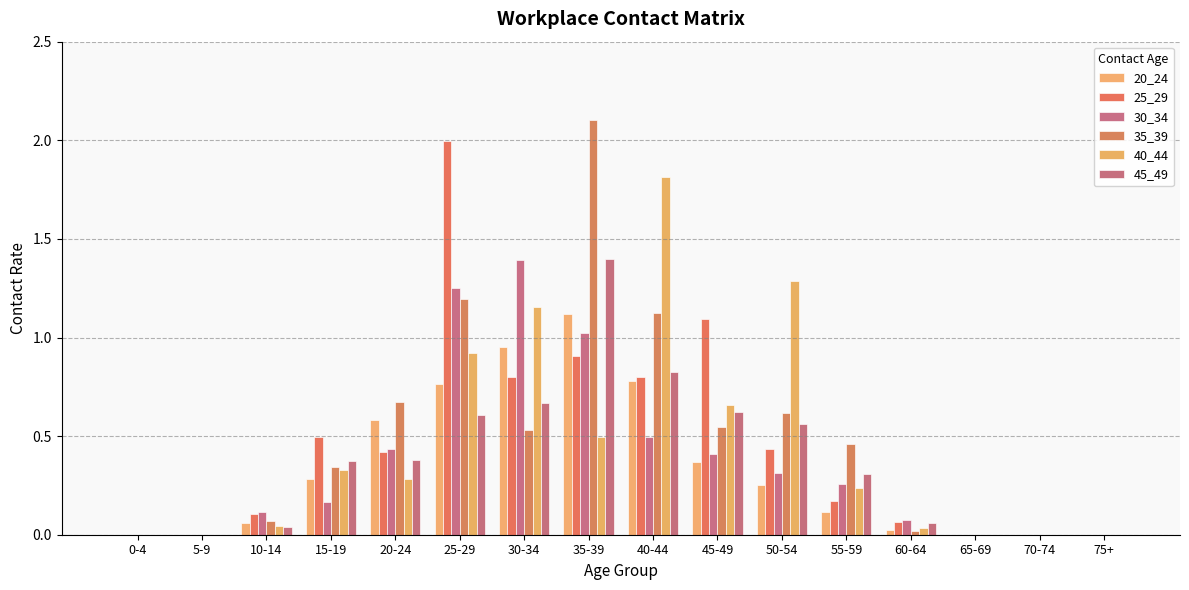

Are the bars horizontal?

No